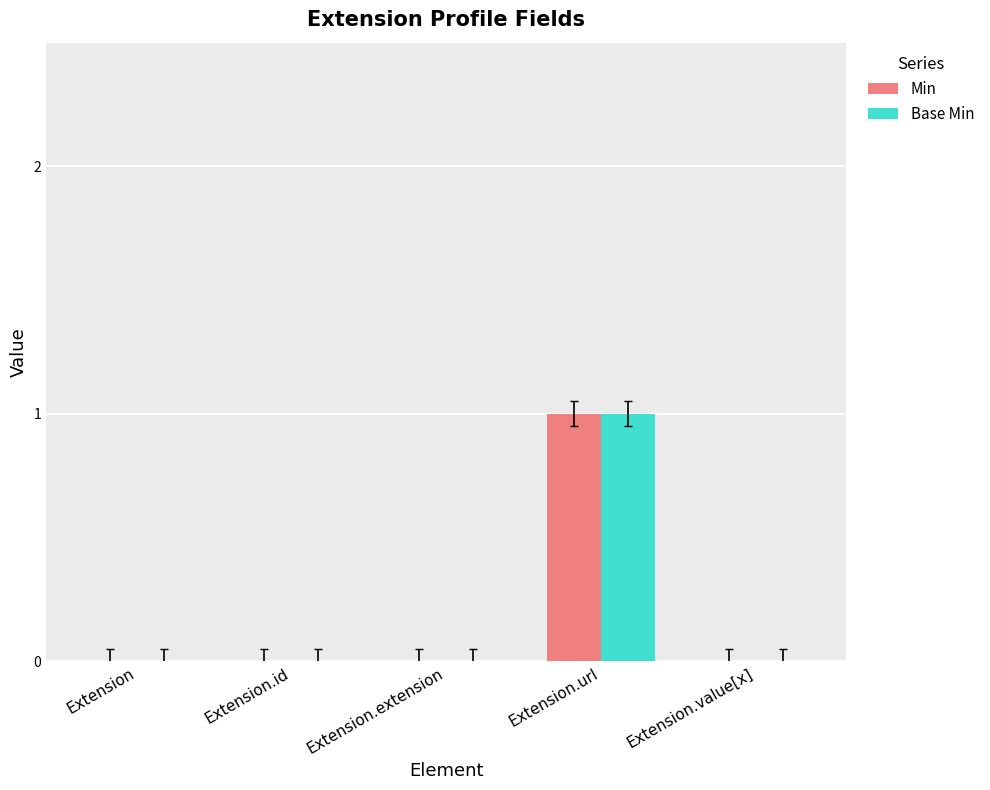

What is the maximum value shown in the chart?

1